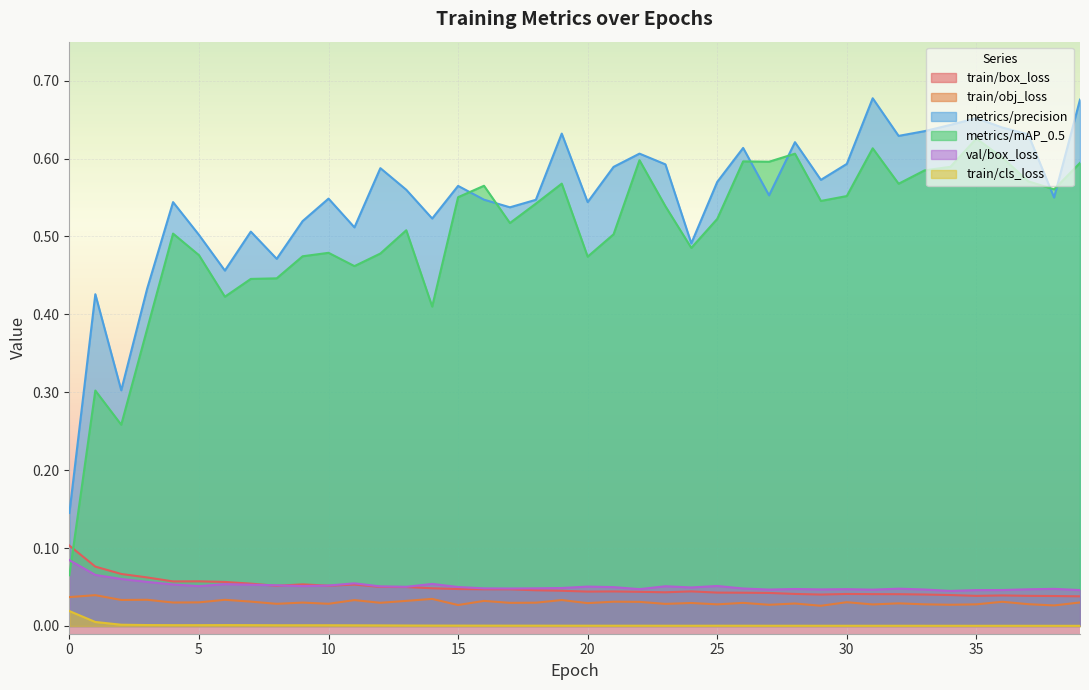

Reading right to left, what are all the values shown in this chart?

train/box_loss: 39=0.0	38=0.0	37=0.0	36=0.0	35=0.0	34=0.0	33=0.0	32=0.0	31=0.0	30=0.0	29=0.0	28=0.0	27=0.0	26=0.0	25=0.0	24=0.0	23=0.0	22=0.0	21=0.0	20=0.0	19=0.0	18=0.0	17=0.0	16=0.0	15=0.0	14=0.0	13=0.0	12=0.1	11=0.1	10=0.1	9=0.1	8=0.1	7=0.1	6=0.1	5=0.1	4=0.1	3=0.1	2=0.1	1=0.1	0=0.1
train/obj_loss: 39=0.0	38=0.0	37=0.0	36=0.0	35=0.0	34=0.0	33=0.0	32=0.0	31=0.0	30=0.0	29=0.0	28=0.0	27=0.0	26=0.0	25=0.0	24=0.0	23=0.0	22=0.0	21=0.0	20=0.0	19=0.0	18=0.0	17=0.0	16=0.0	15=0.0	14=0.0	13=0.0	12=0.0	11=0.0	10=0.0	9=0.0	8=0.0	7=0.0	6=0.0	5=0.0	4=0.0	3=0.0	2=0.0	1=0.0	0=0.0
metrics/precision: 39=0.7	38=0.5	37=0.6	36=0.6	35=0.7	34=0.6	33=0.6	32=0.6	31=0.7	30=0.6	29=0.6	28=0.6	27=0.6	26=0.6	25=0.6	24=0.5	23=0.6	22=0.6	21=0.6	20=0.5	19=0.6	18=0.5	17=0.5	16=0.5	15=0.6	14=0.5	13=0.6	12=0.6	11=0.5	10=0.5	9=0.5	8=0.5	7=0.5	6=0.5	5=0.5	4=0.5	3=0.4	2=0.3	1=0.4	0=0.1
metrics/mAP_0.5: 39=0.6	38=0.6	37=0.6	36=0.6	35=0.6	34=0.6	33=0.6	32=0.6	31=0.6	30=0.6	29=0.5	28=0.6	27=0.6	26=0.6	25=0.5	24=0.5	23=0.5	22=0.6	21=0.5	20=0.5	19=0.6	18=0.5	17=0.5	16=0.6	15=0.6	14=0.4	13=0.5	12=0.5	11=0.5	10=0.5	9=0.5	8=0.4	7=0.4	6=0.4	5=0.5	4=0.5	3=0.4	2=0.3	1=0.3	0=0.1
val/box_loss: 39=0.0	38=0.0	37=0.0	36=0.0	35=0.0	34=0.0	33=0.0	32=0.0	31=0.0	30=0.0	29=0.0	28=0.0	27=0.0	26=0.0	25=0.1	24=0.0	23=0.1	22=0.0	21=0.0	20=0.1	19=0.0	18=0.0	17=0.0	16=0.0	15=0.0	14=0.1	13=0.1	12=0.1	11=0.1	10=0.1	9=0.1	8=0.1	7=0.1	6=0.1	5=0.1	4=0.1	3=0.1	2=0.1	1=0.1	0=0.1
train/cls_loss: 39=0.0	38=0.0	37=0.0	36=0.0	35=0.0	34=0.0	33=0.0	32=0.0	31=0.0	30=0.0	29=0.0	28=0.0	27=0.0	26=0.0	25=0.0	24=0.0	23=0.0	22=0.0	21=0.0	20=0.0	19=0.0	18=0.0	17=0.0	16=0.0	15=0.0	14=0.0	13=0.0	12=0.0	11=0.0	10=0.0	9=0.0	8=0.0	7=0.0	6=0.0	5=0.0	4=0.0	3=0.0	2=0.0	1=0.0	0=0.0